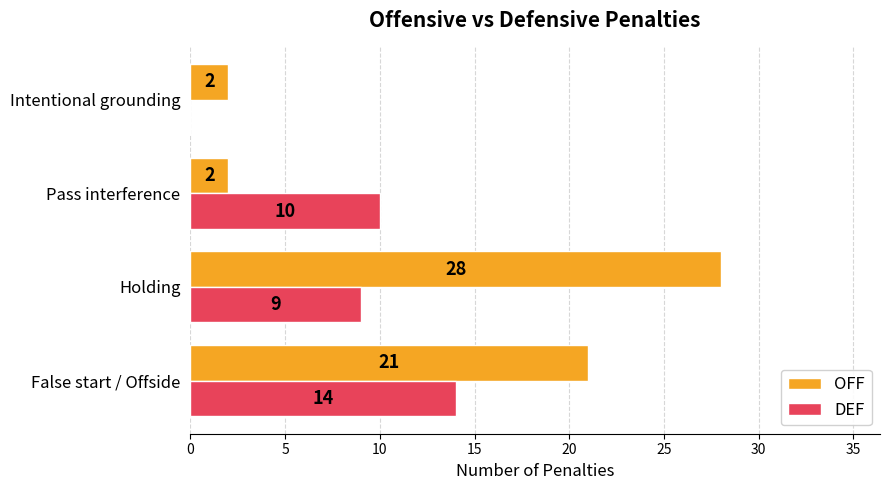

At which label does DEF reach its peak?

False start / Offside